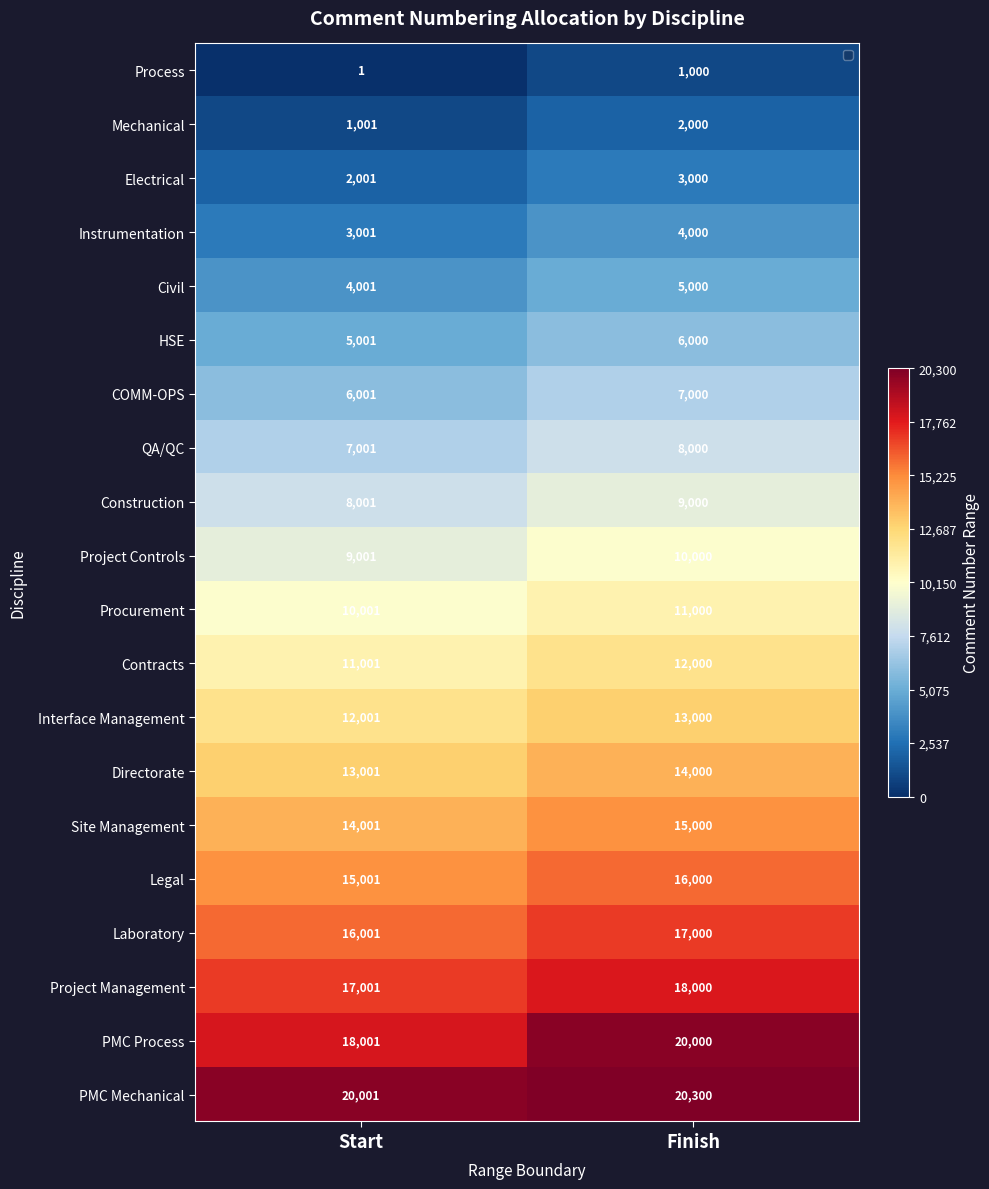

At Start, list the series in order from smallest to largest.

Process, Mechanical, Electrical, Instrumentation, Civil, HSE, COMM-OPS, QA/QC, Construction, Project Controls, Procurement, Contracts, Interface Management, Directorate, Site Management, Legal, Laboratory, Project Management, PMC Process, PMC Mechanical